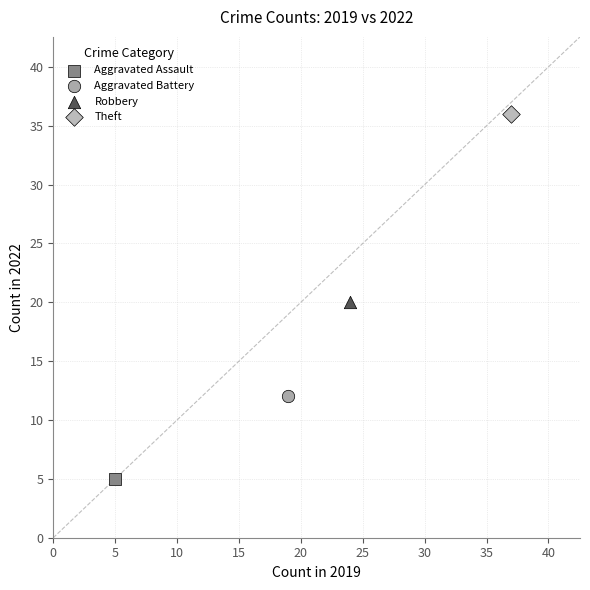

What are all the series names shown in the legend?

Aggravated Assault, Aggravated Battery, Robbery, Theft